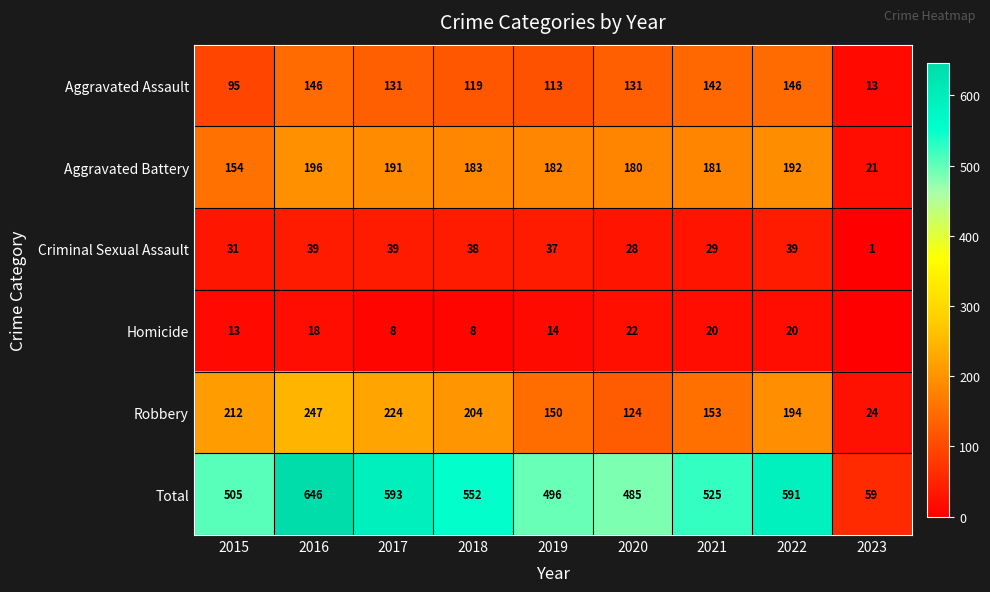

What is the minimum value for Aggravated Assault?

13